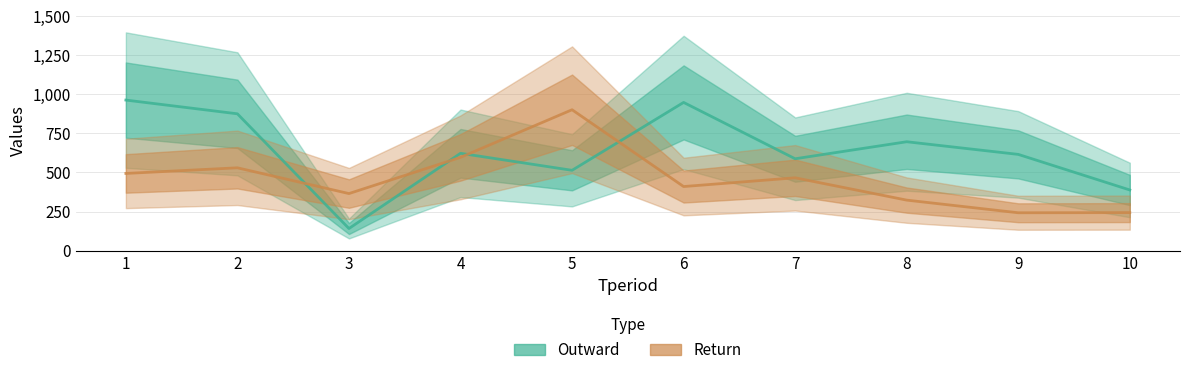

What is the sum of the Return values at 2 and 1?

1024